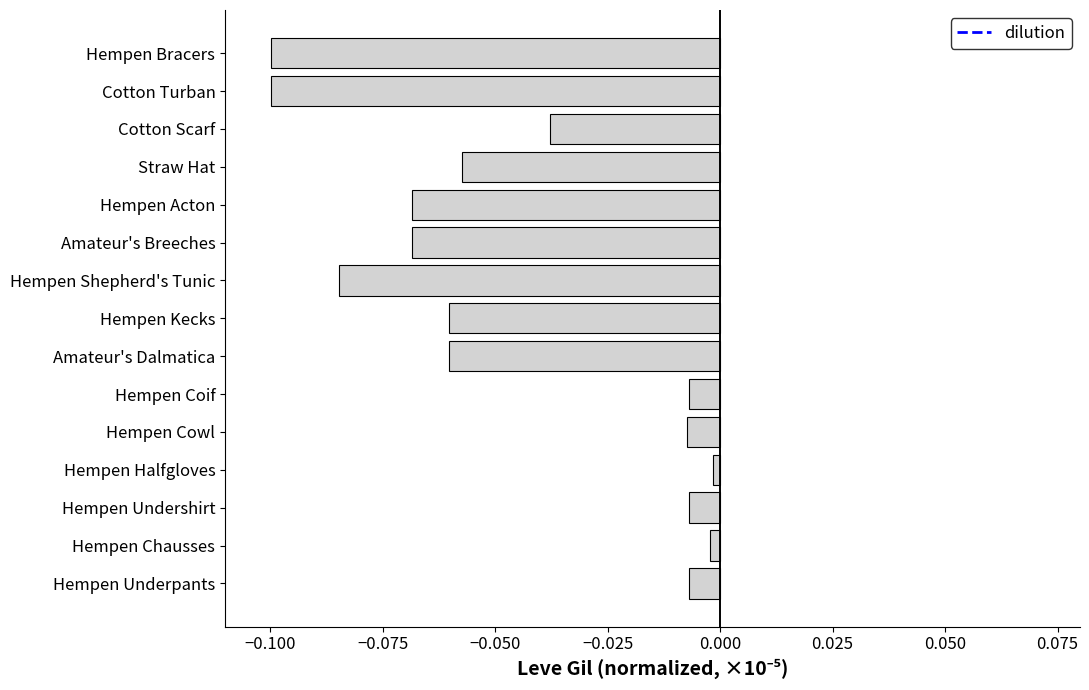

The value at Hempen Shepherd's Tunic is -0.1. True or false?

True